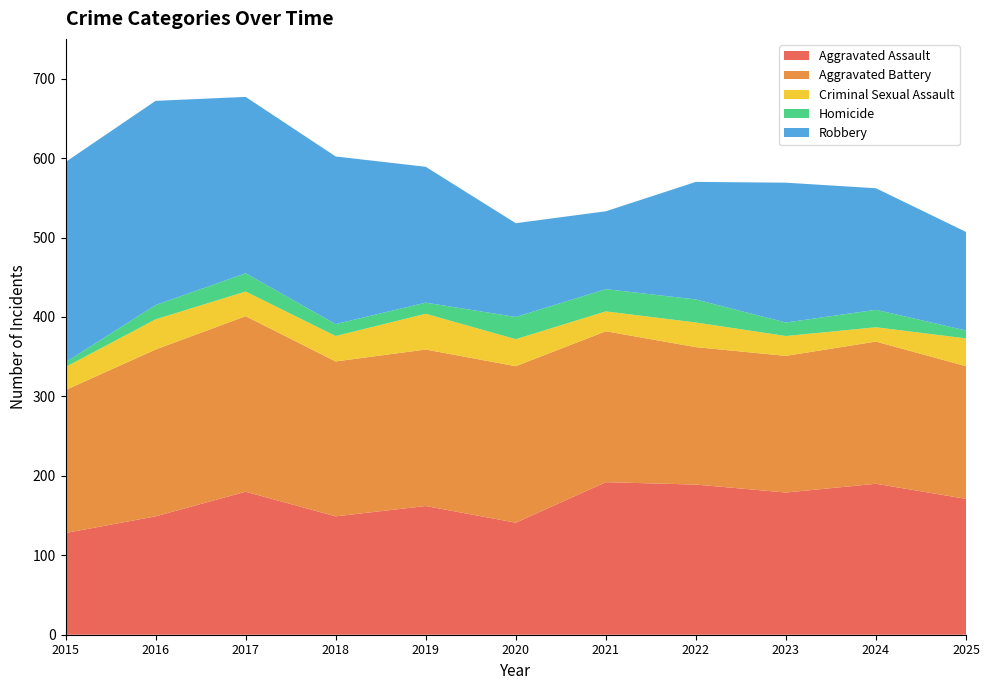

Reading left to right, extract all data points from this chart.

Aggravated Assault: 2015=128	2016=149	2017=180	2018=149	2019=162	2020=141	2021=192	2022=189	2023=179	2024=190	2025=171
Aggravated Battery: 2015=180	2016=210	2017=221	2018=195	2019=197	2020=197	2021=190	2022=173	2023=172	2024=179	2025=167
Criminal Sexual Assault: 2015=29	2016=38	2017=31	2018=32	2019=45	2020=34	2021=25	2022=31	2023=25	2024=18	2025=35
Homicide: 2015=6	2016=18	2017=23	2018=15	2019=14	2020=28	2021=28	2022=29	2023=17	2024=22	2025=10
Robbery: 2015=252	2016=257	2017=222	2018=211	2019=171	2020=118	2021=98	2022=148	2023=176	2024=153	2025=124